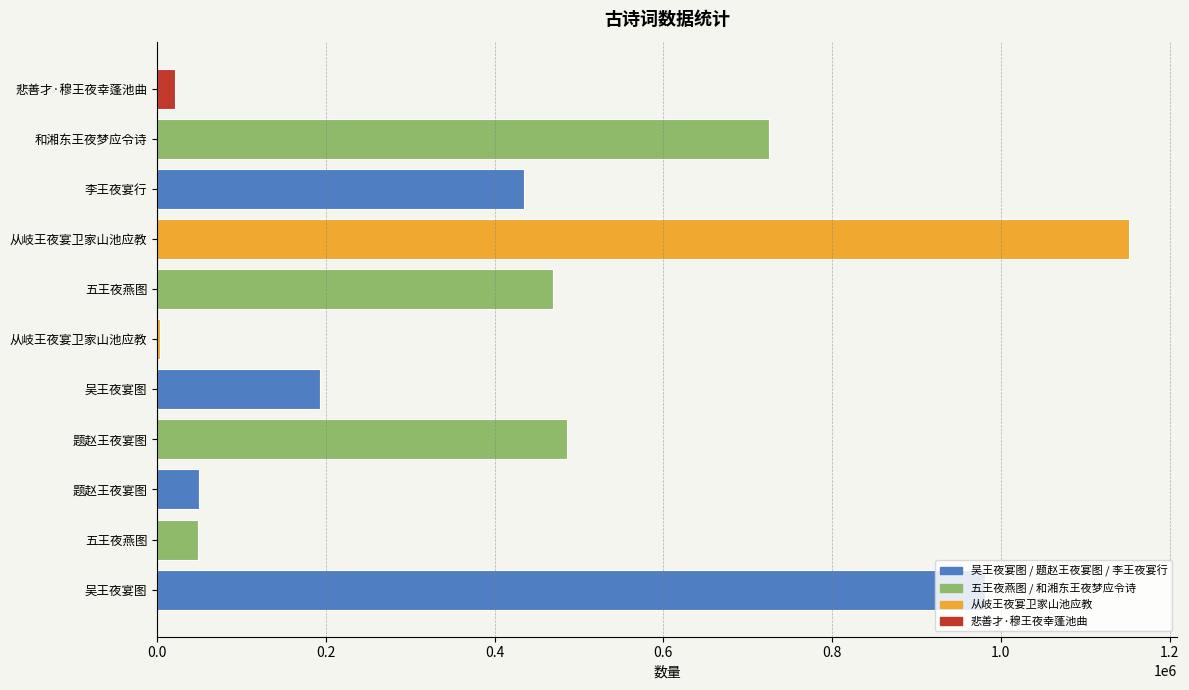

What is the sum of all values?

4561966